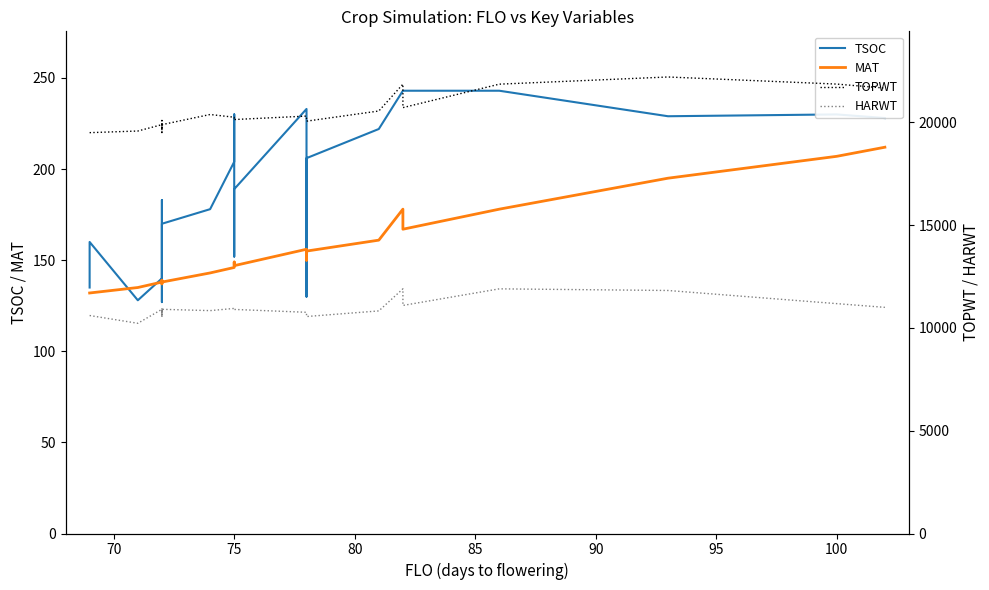

Reading left to right, list all the values displayed in this chart.

TSOC: 135	160	128	140	183	127	144	165	170	178	204	230	152	189	233	130	206	222	243	243	243	229	230	228
MAT: 132	132	135	138	138	137	139	139	138	143	146	149	147	147	156	150	155	161	178	167	178	195	207	212
TOPWT: 19490	19490	19570	19879	19497	20082	19732	19732	19879	20373	20240	20106	20128	20128	20296	20094	20049	20543	21848	20707	21848	22197	21852	21656
HARWT: 10599	10599	10221	10901	10520	10965	10630	10630	10901	10837	10944	10957	10895	10895	10756	10652	10550	10823	11896	11089	11896	11816	11177	10996